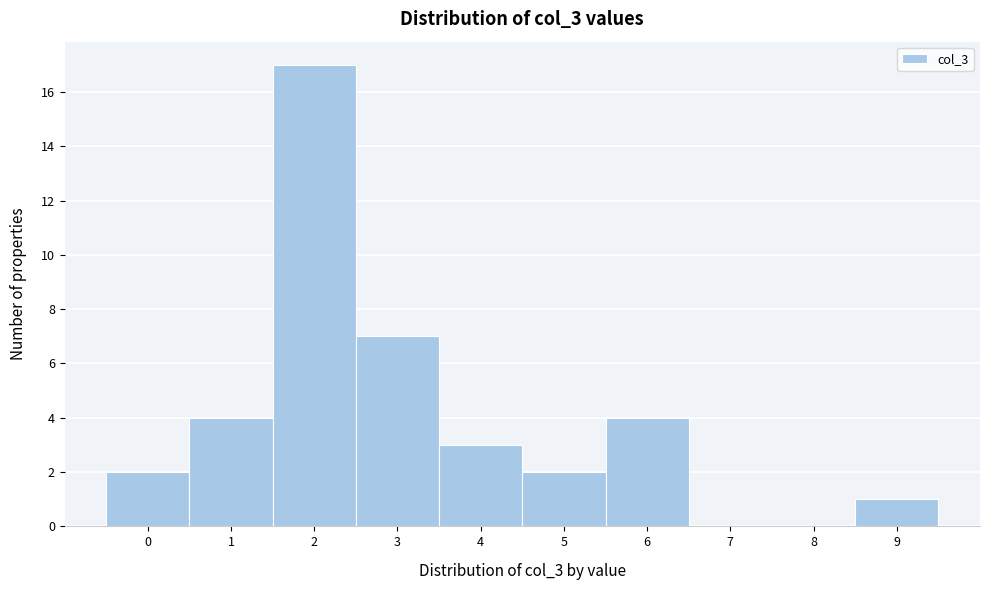

Reading left to right, list all the values displayed in this chart.

0=2	1=4	2=17	3=7	4=3	5=2	6=4	7=0	8=0	9=1